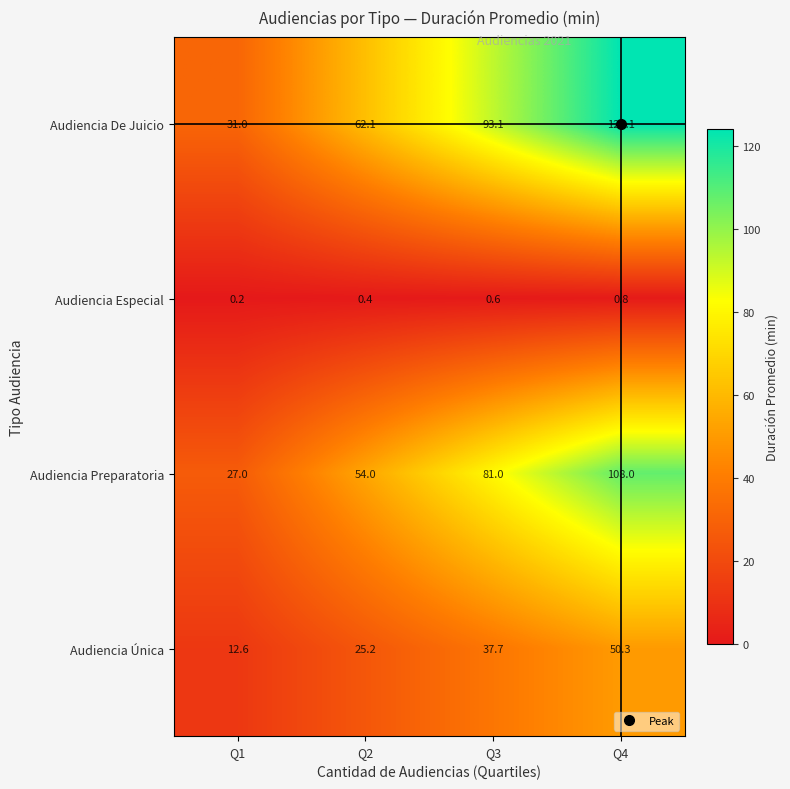

Which category has the highest value across all series?

Q4